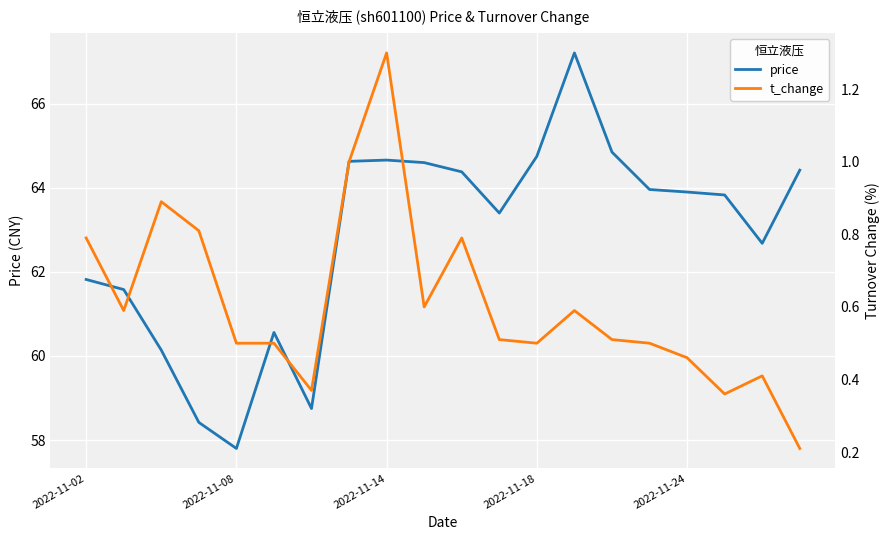

Which category has the lowest value in the price series?

2022-11-08